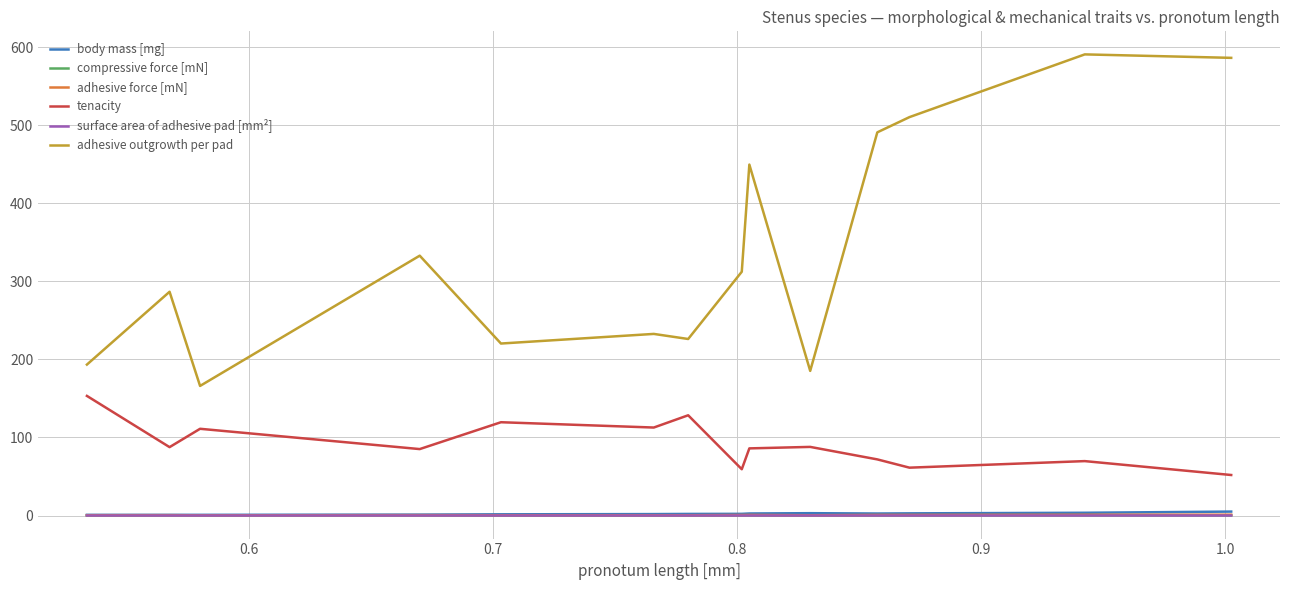

Which series has the widest spread of values?

adhesive outgrowth per pad